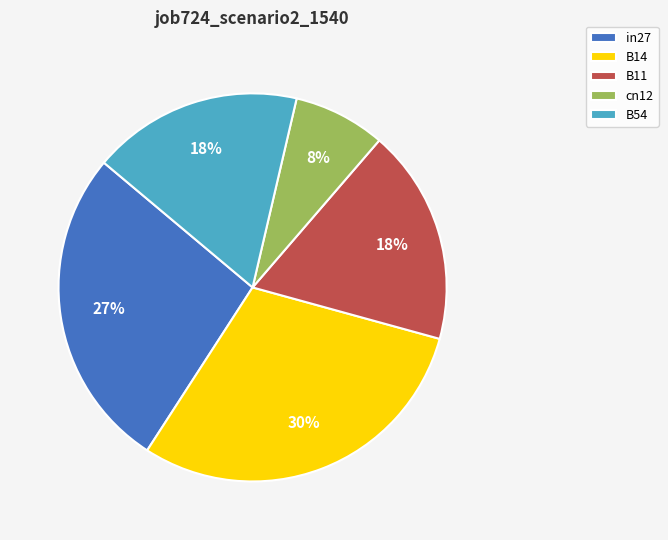

How many slices are in this pie chart?

5